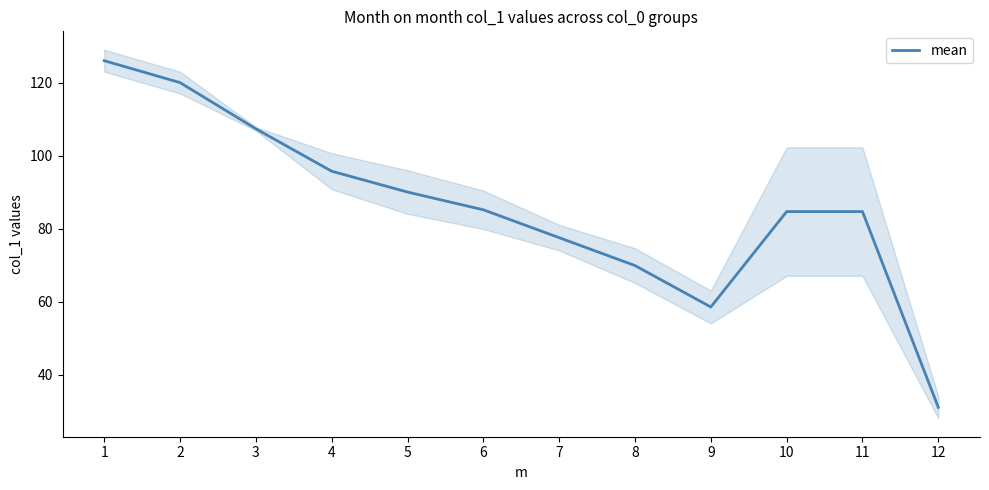

What is the sum of all values?

1030.3